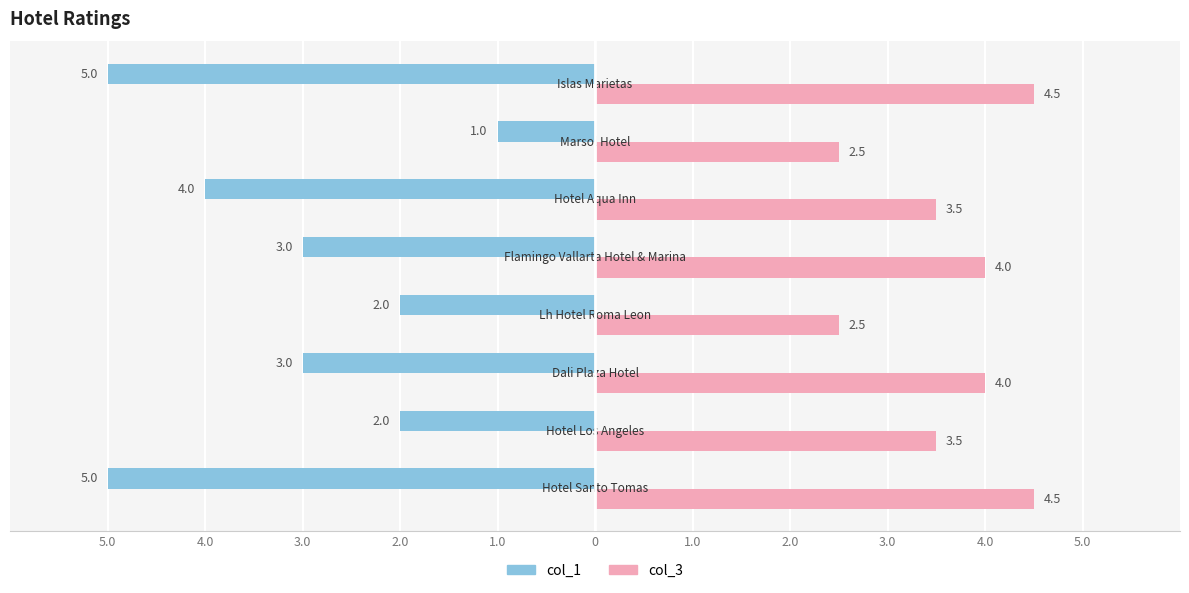

Reading left to right, list all the values displayed in this chart.

col_1: -5.0	-2.0	-3.0	-2.0	-3.0	-4.0	-1.0	-5.0
col_3: 4.5	3.5	4.0	2.5	4.0	3.5	2.5	4.5